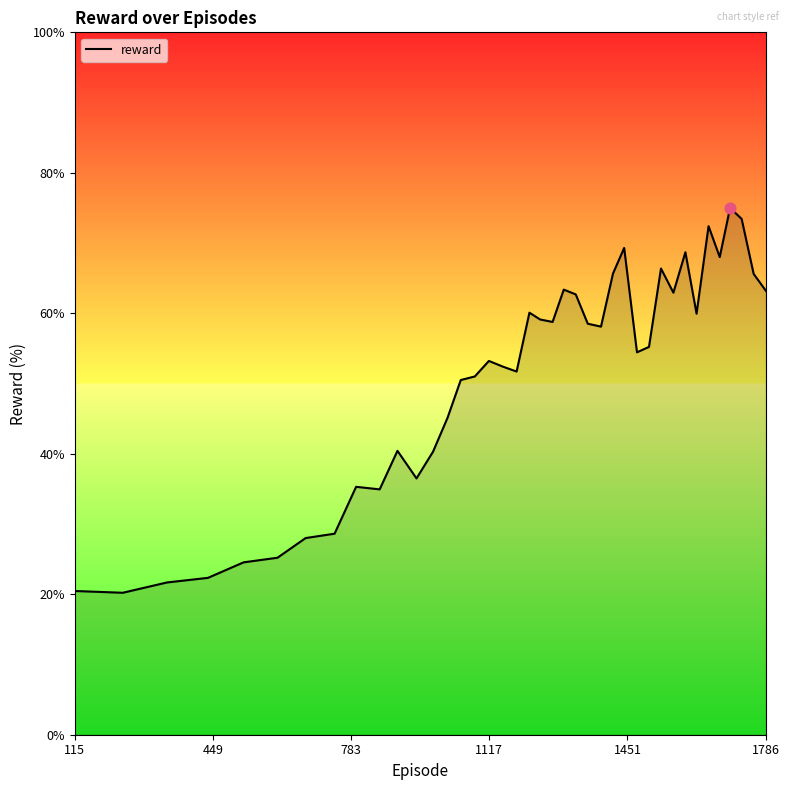

What is the maximum value shown in the chart?

75.0